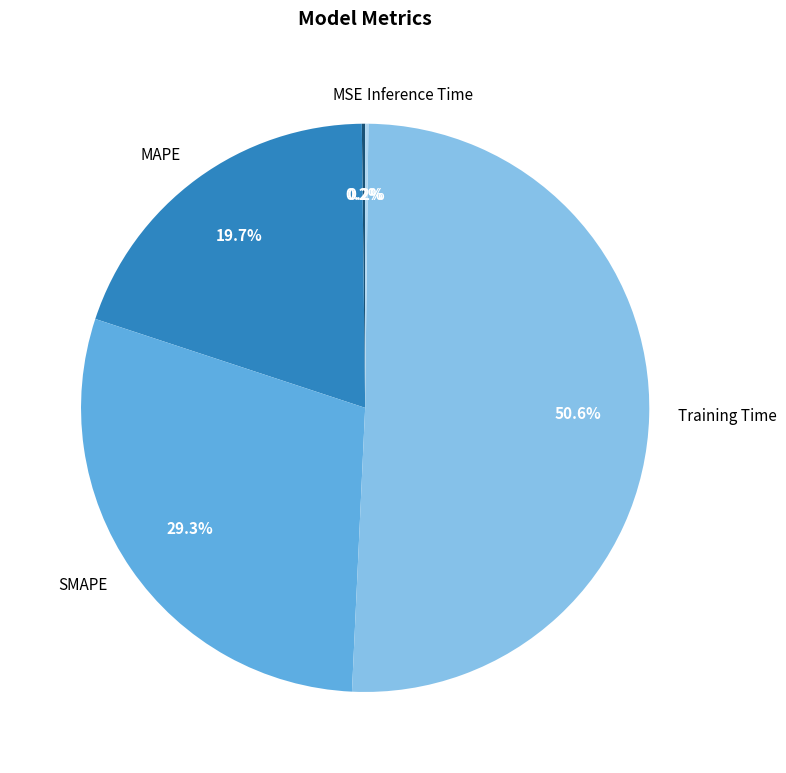

To the nearest percent, what is the average slice percentage?

20%